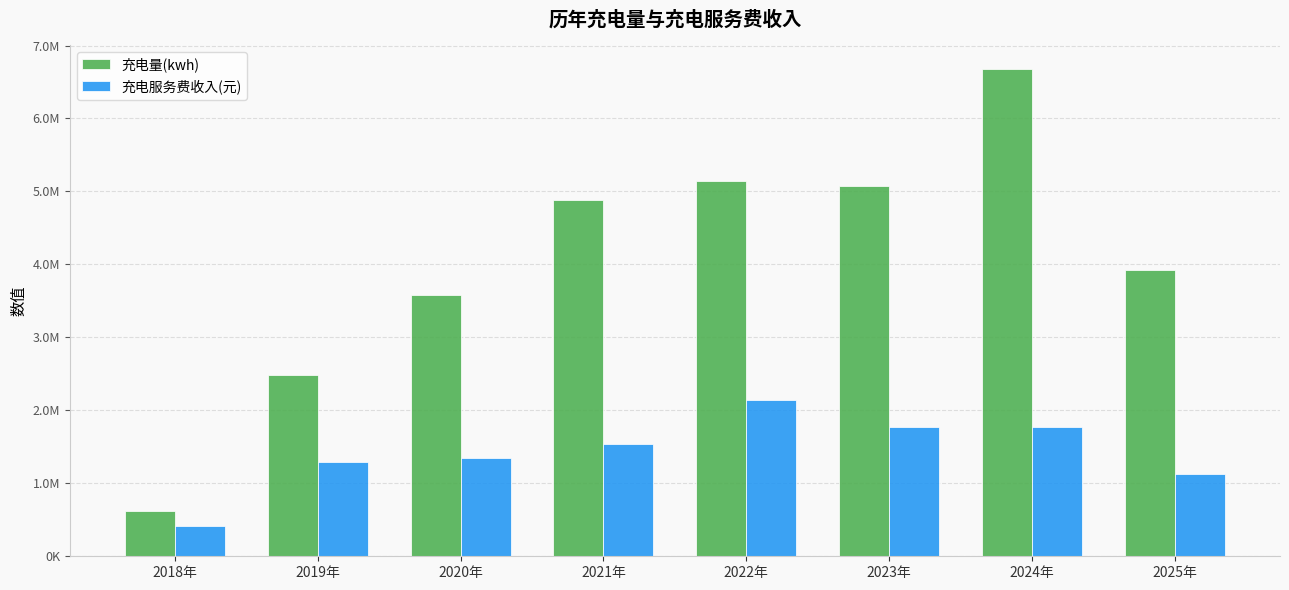

Between 2020年 and 2025年, which is larger?

2025年